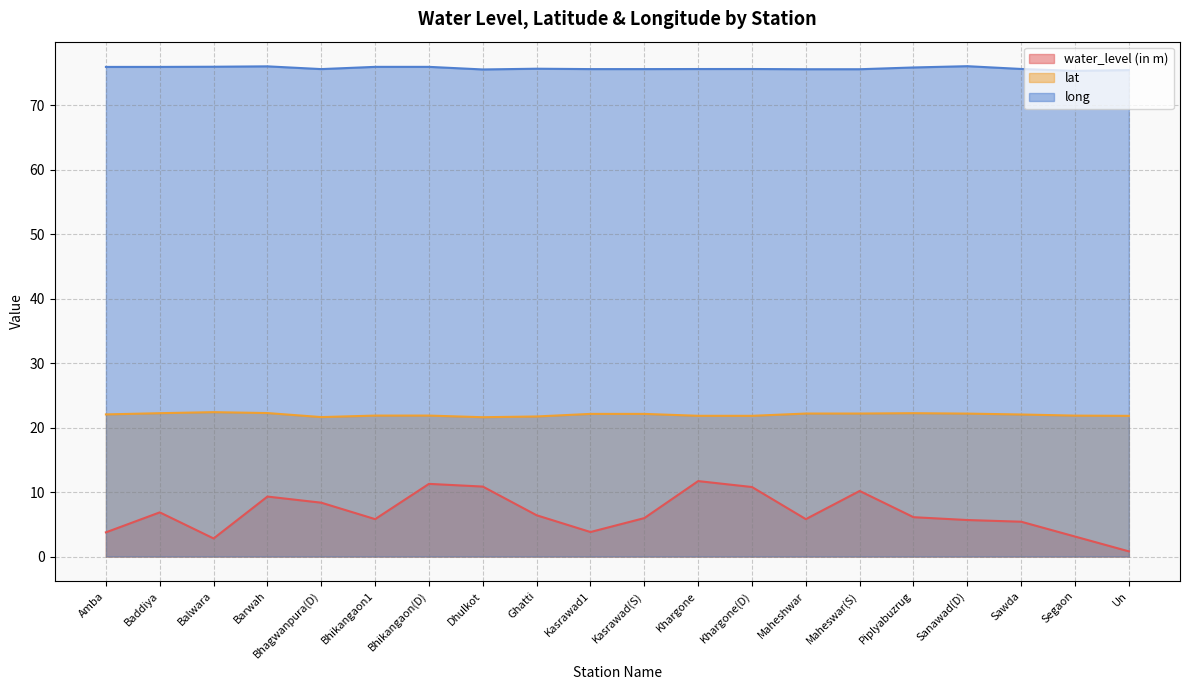

What is the spread (max minus min) of values at Sanawad(D)?

70.4